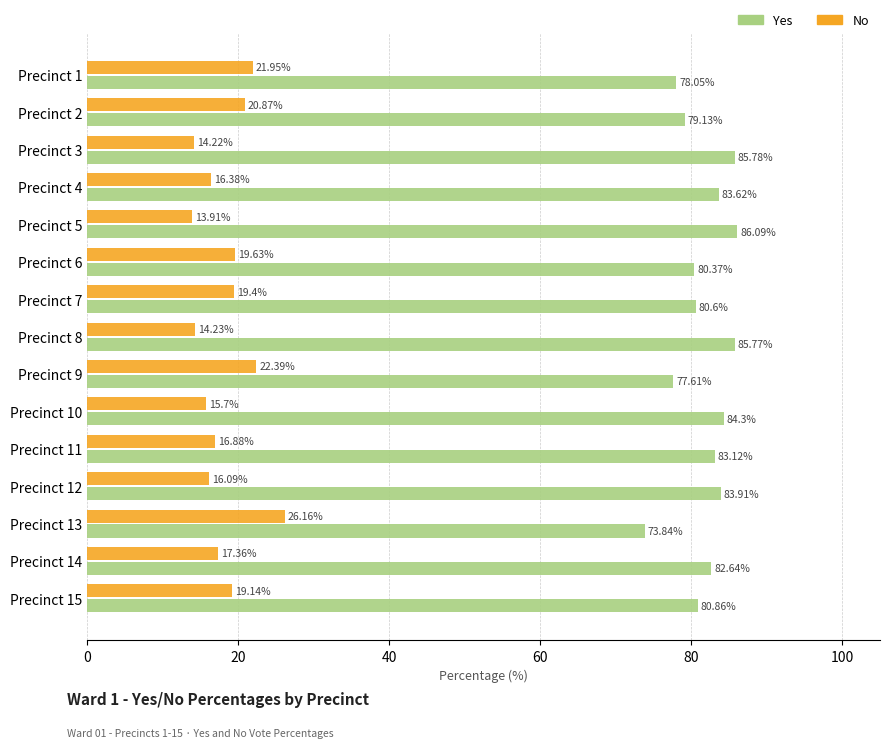

What is the minimum value for No?

13.9